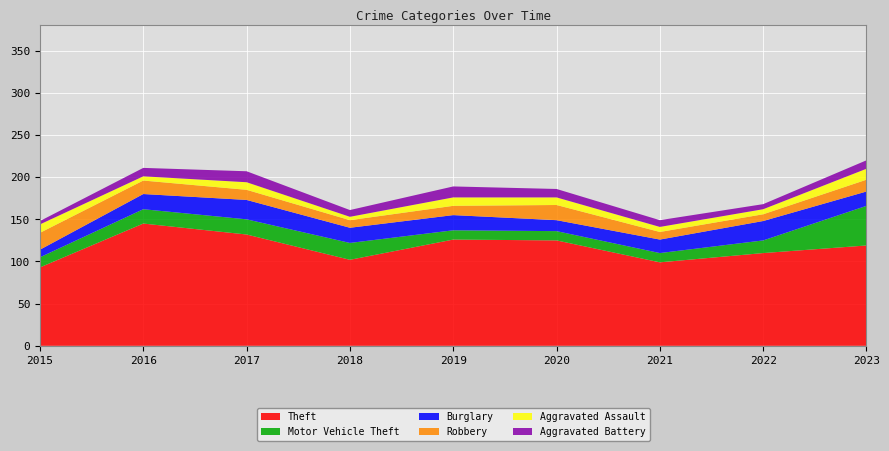

Reading left to right, transcribe all the data shown in this chart.

Theft: 2015=93	2016=145	2017=132	2018=102	2019=126	2020=125	2021=99	2022=110	2023=119
Motor Vehicle Theft: 2015=12	2016=17	2017=18	2018=20	2019=11	2020=11	2021=11	2022=15	2023=47
Burglary: 2015=9	2016=18	2017=23	2018=18	2019=18	2020=13	2021=16	2022=23	2023=17
Robbery: 2015=20	2016=16	2017=12	2018=9	2019=11	2020=18	2021=9	2022=8	2023=14
Aggravated Assault: 2015=10	2016=5	2017=9	2018=4	2019=10	2020=9	2021=6	2022=6	2023=13
Aggravated Battery: 2015=4	2016=10	2017=13	2018=8	2019=13	2020=10	2021=8	2022=6	2023=10